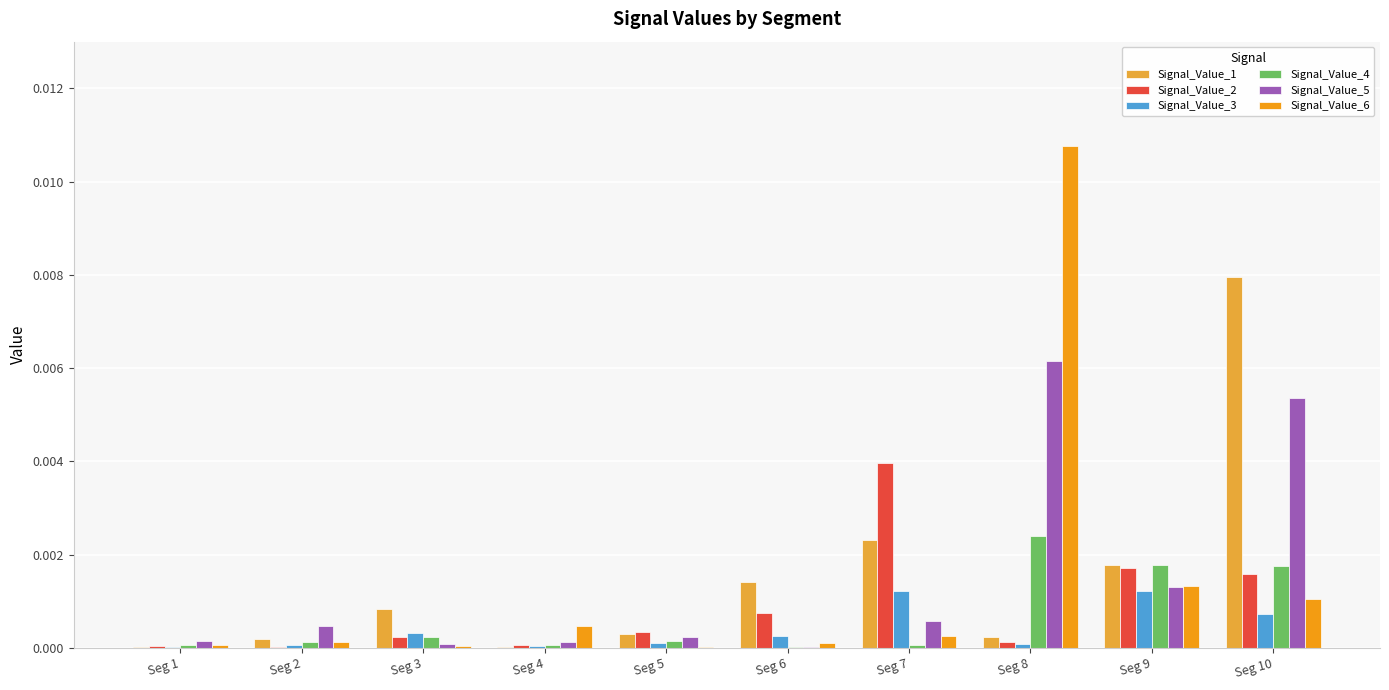

Which label corresponds to the largest value in the chart?

Seg 8